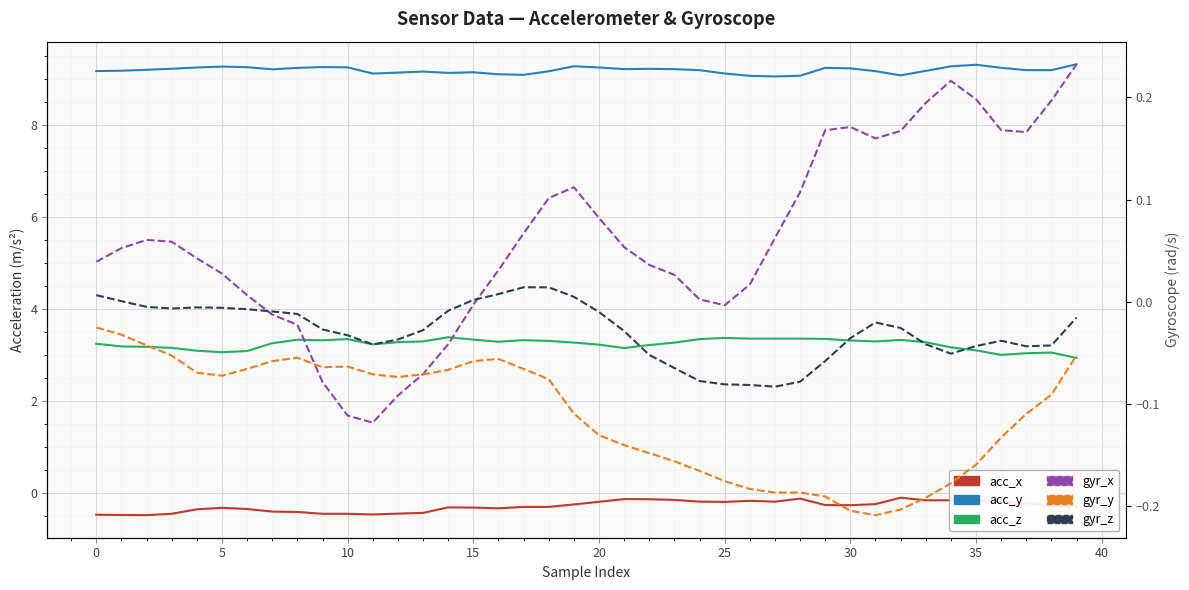

True or false: acc_x and gyr_x cross at least once.

False